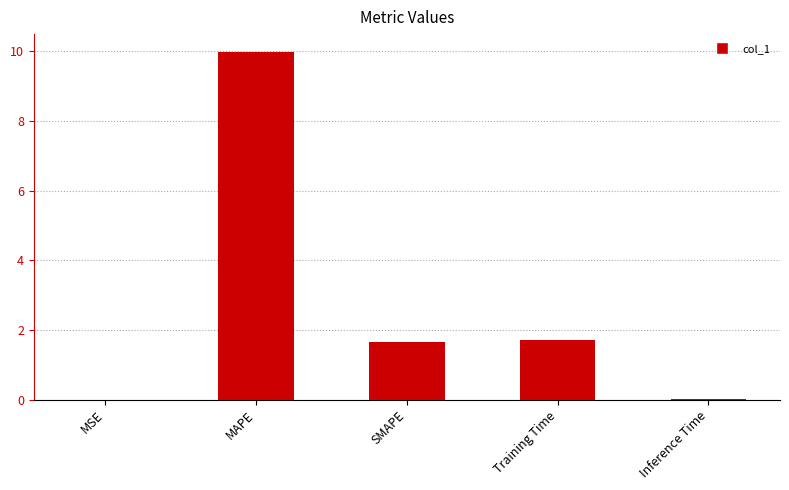

Which has a higher value, Training Time or MSE?

Training Time